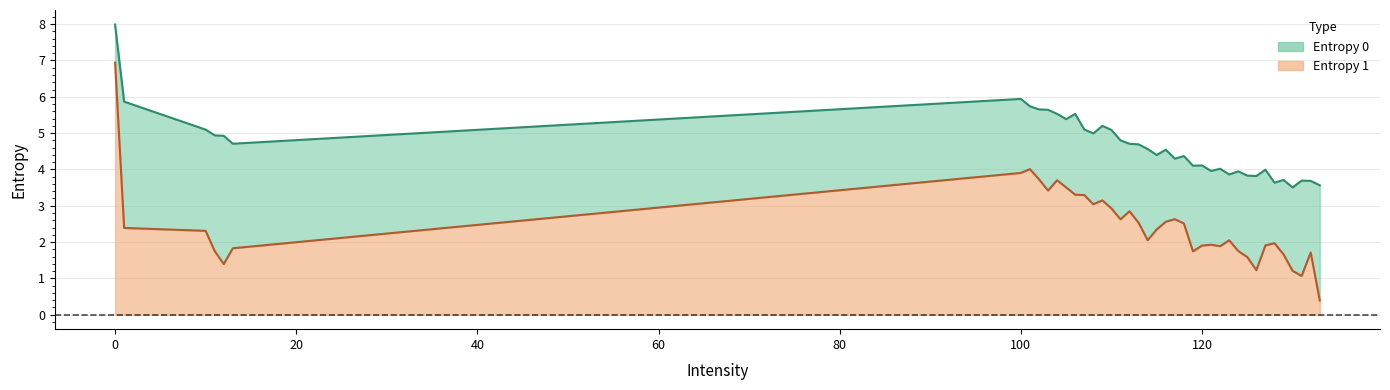

How many values in the Entropy 1 series exceed 2?

23